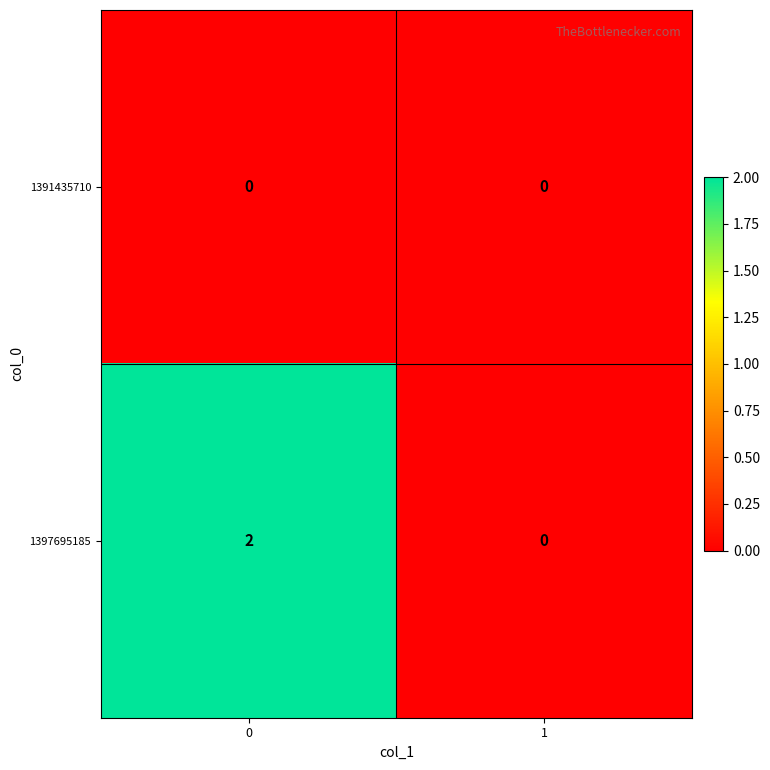

Rank the series at 0 from lowest to highest value.

1391435710, 1397695185